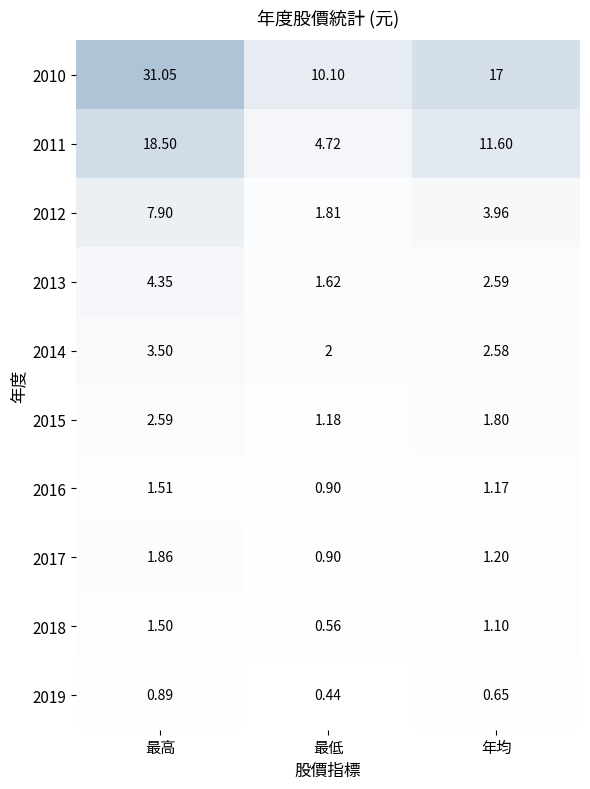

At which category does the chart reach its minimum across all series?

最低